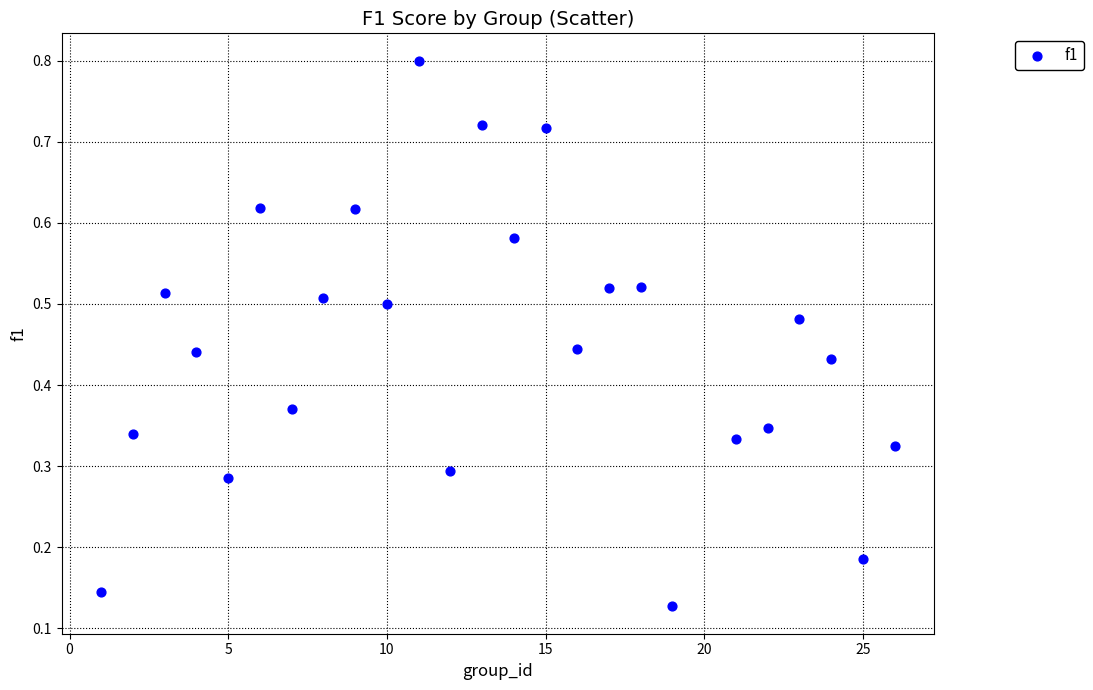

What is the range of X values (max minus min)?

25.0